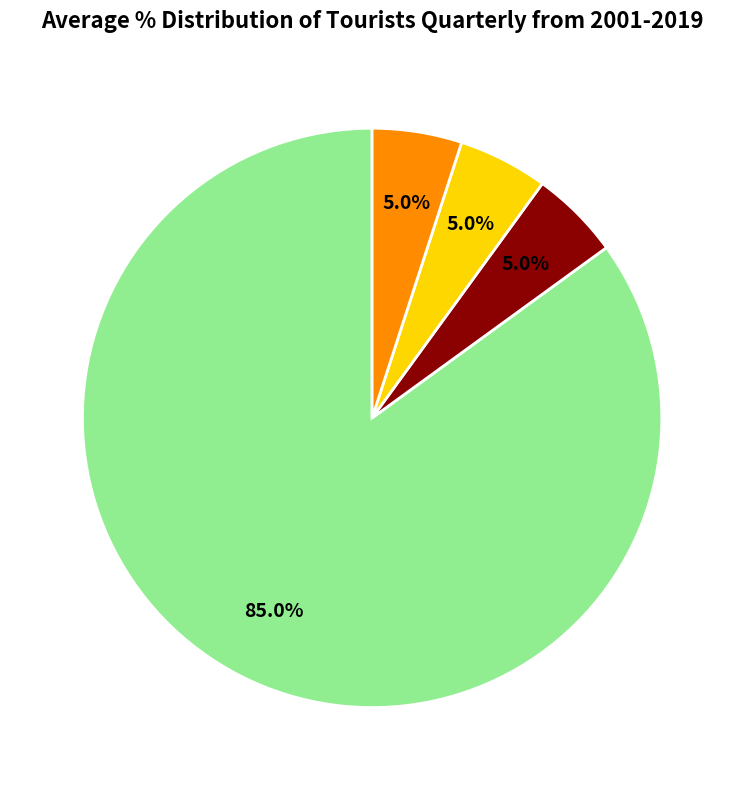

Does any single category account for the majority?

Yes